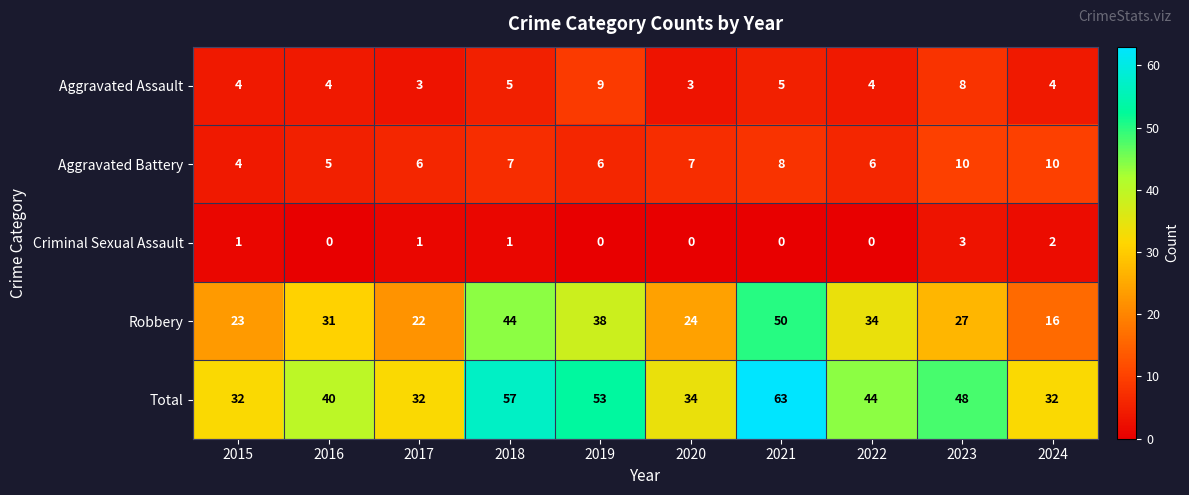

What is the total value across all series at 2024?

64